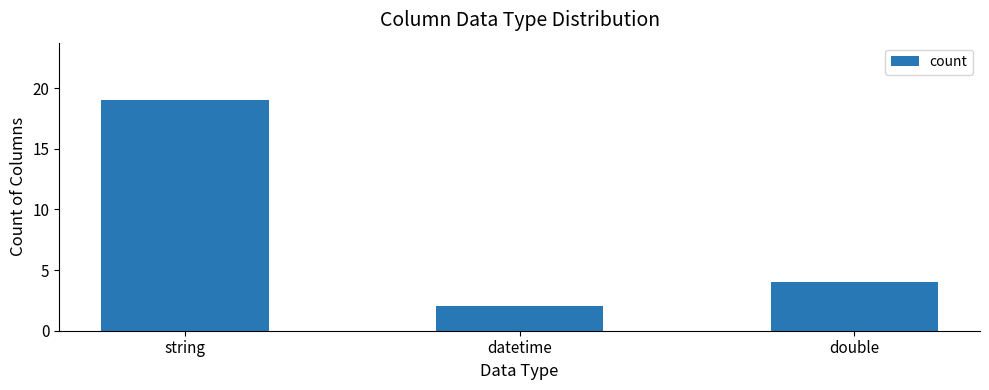

What is the change in value from string to datetime?

-17